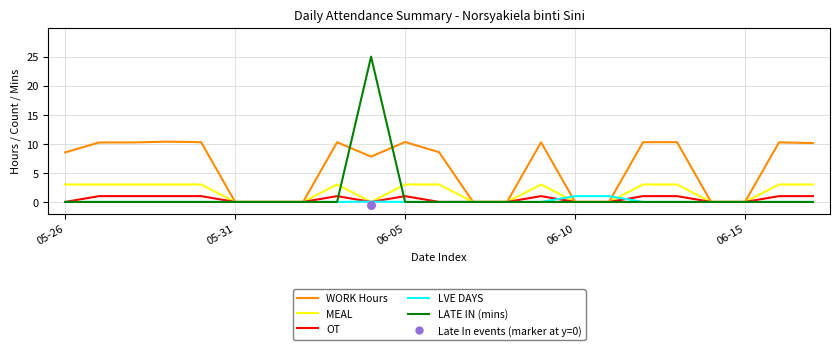

What is the total value across all series at 05-26?

11.5